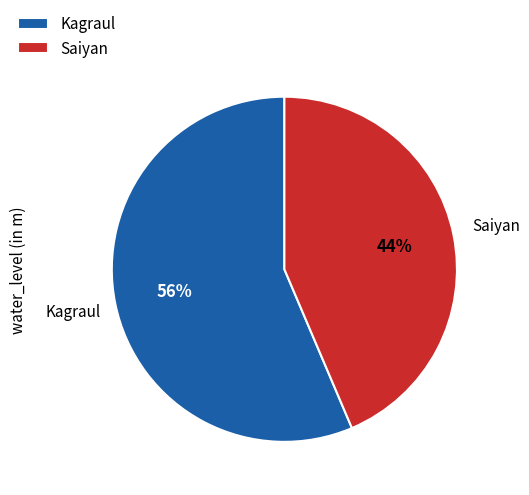

Which slice is the largest?

Kagraul